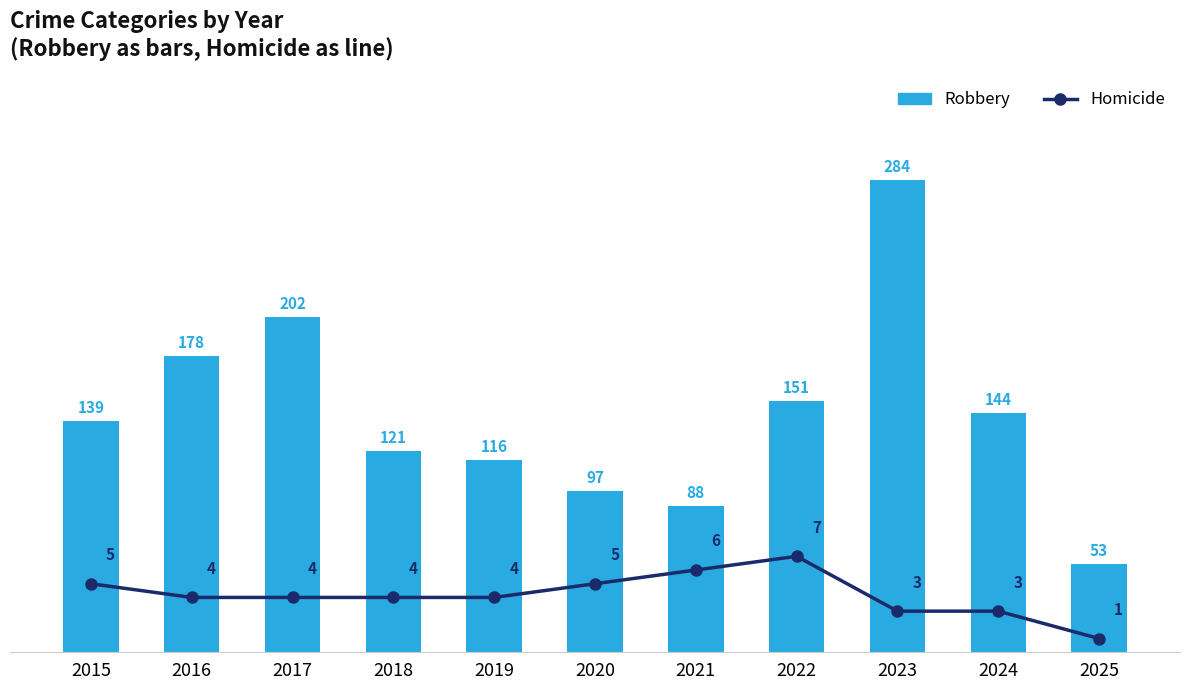

Is it true that Homicide equals 1 at 2016?

False